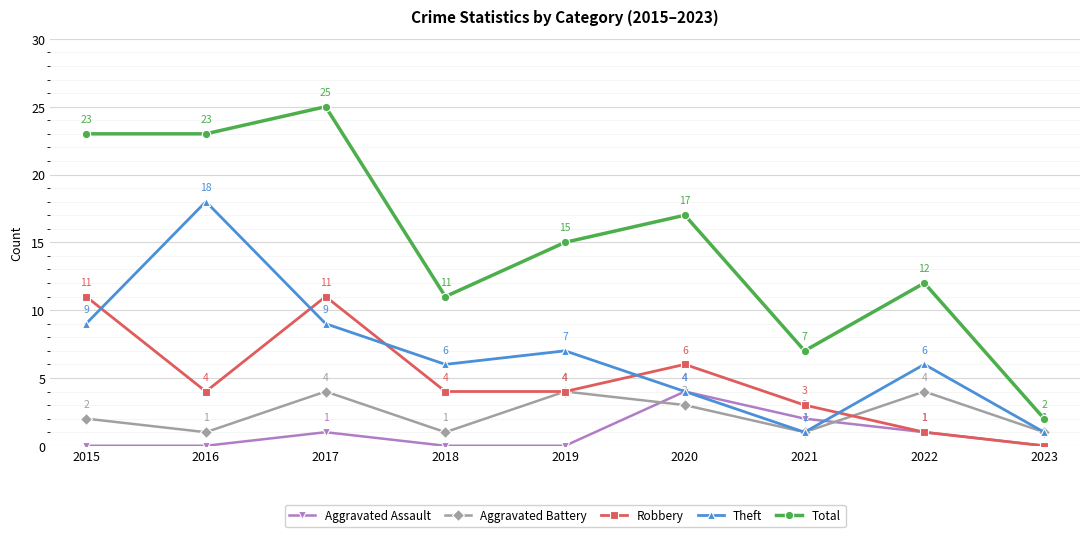

What is the maximum value for Total?

25